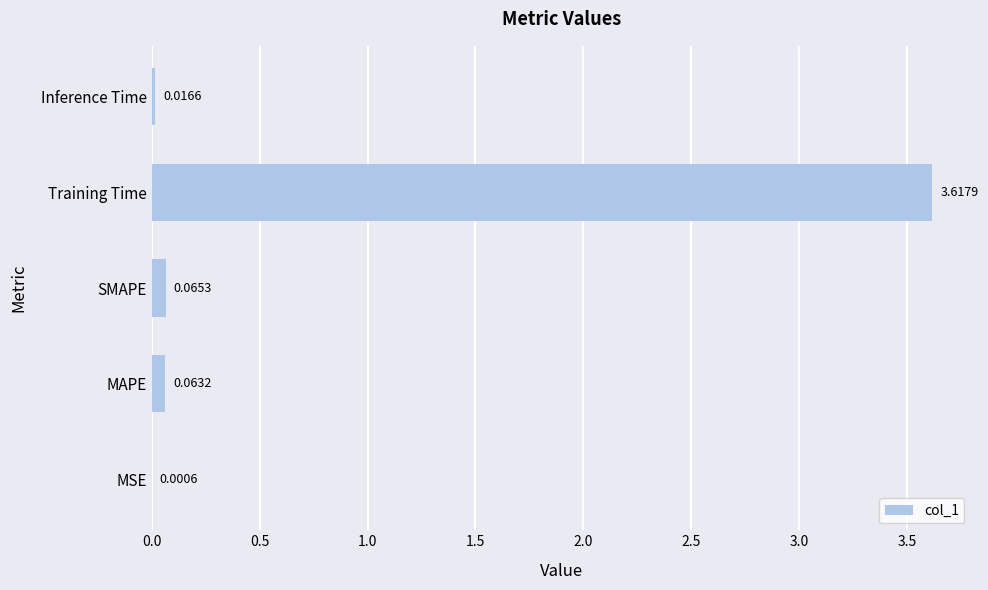

Which has a higher value, MAPE or Training Time?

Training Time